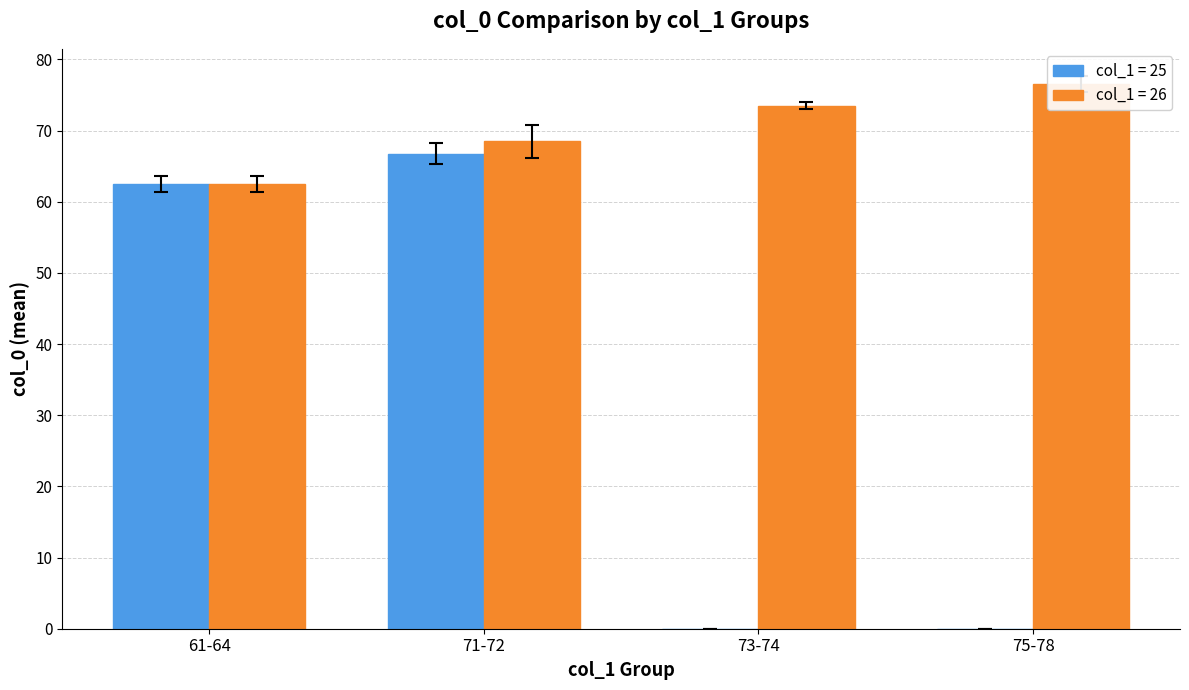

What position from the left is 71-72?

2